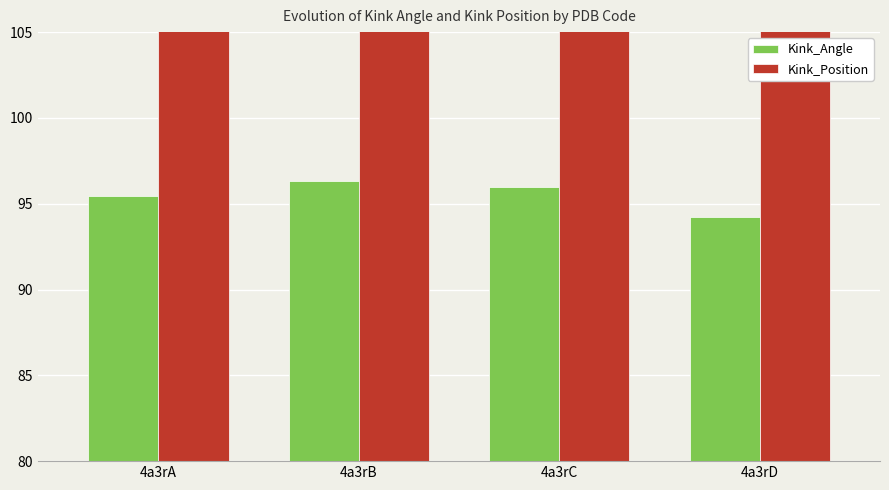

Are the bars grouped side by side (vs. stacked)?

Yes